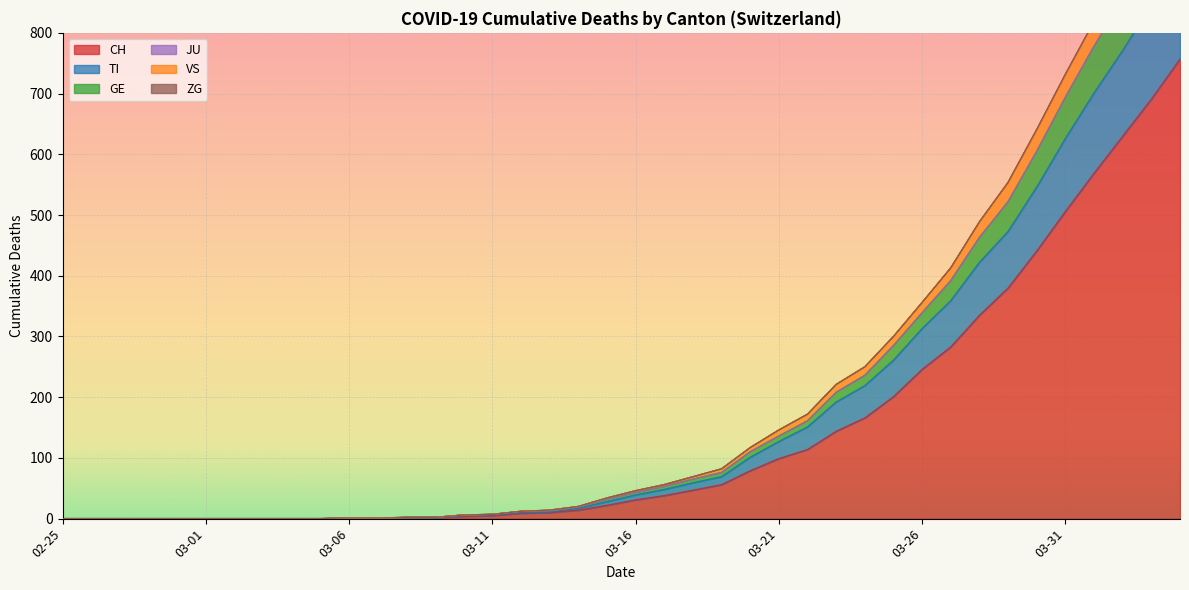

True or false: CH has more than 0 points higher than both neighbors.

False